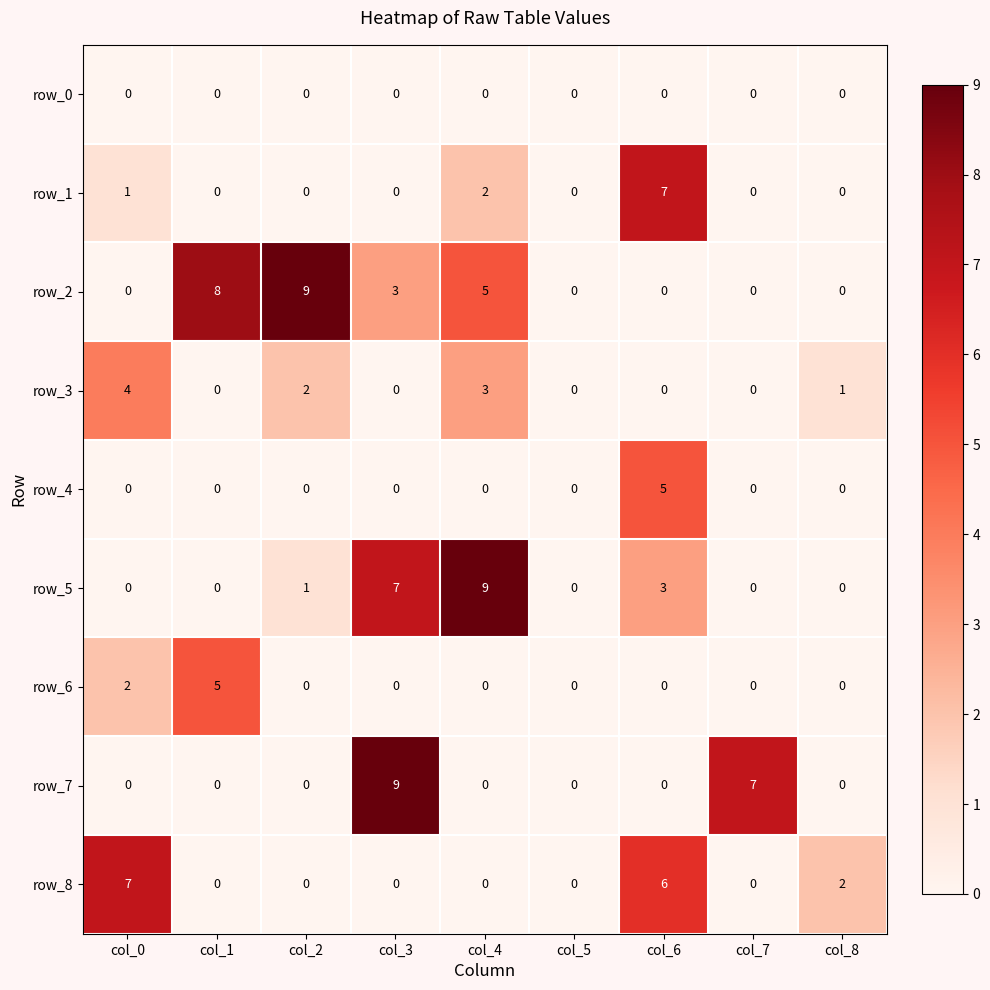

At which category is the sum across all series the highest?

col_6